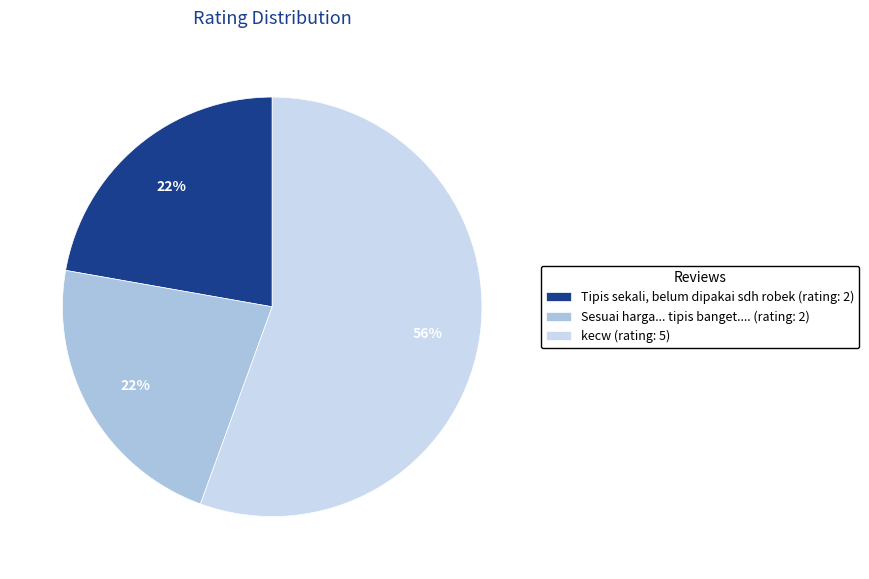

Combined, do Sesuai harga... tipis banget.... (rating: 2) and Tipis sekali, belum dipakai sdh robek (rating: 2) account for over 50%?

No